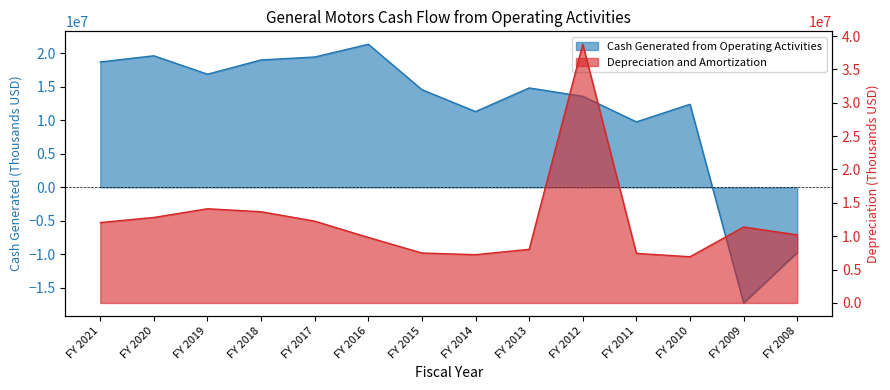

The Cash Generated from Operating Activities series shows 24439320 at FY 2019. True or false?

False